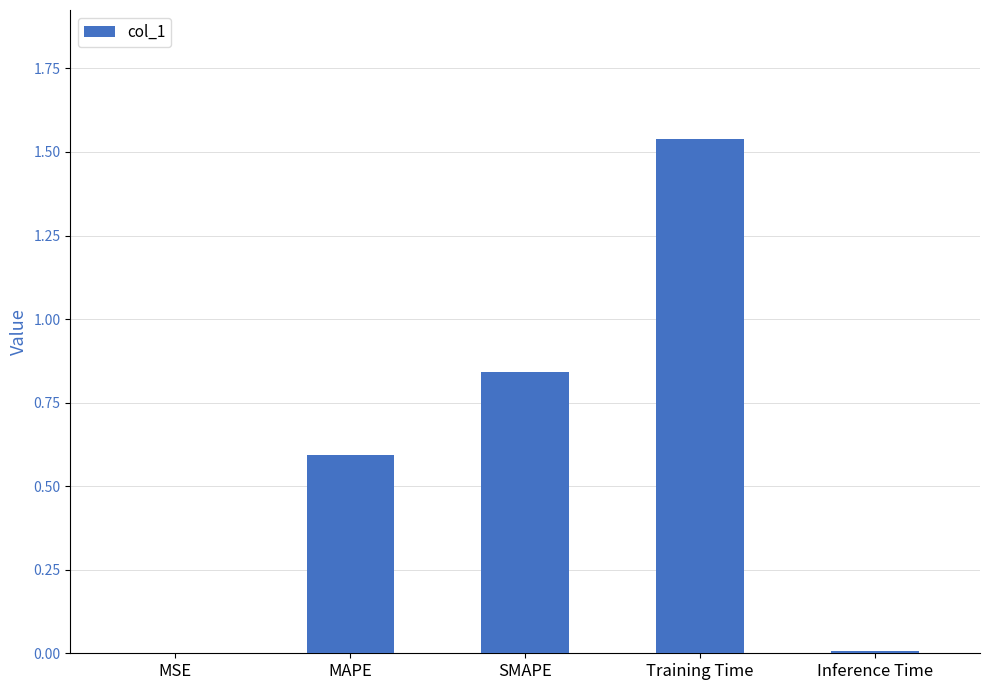

How many distinct data groups are displayed?

1